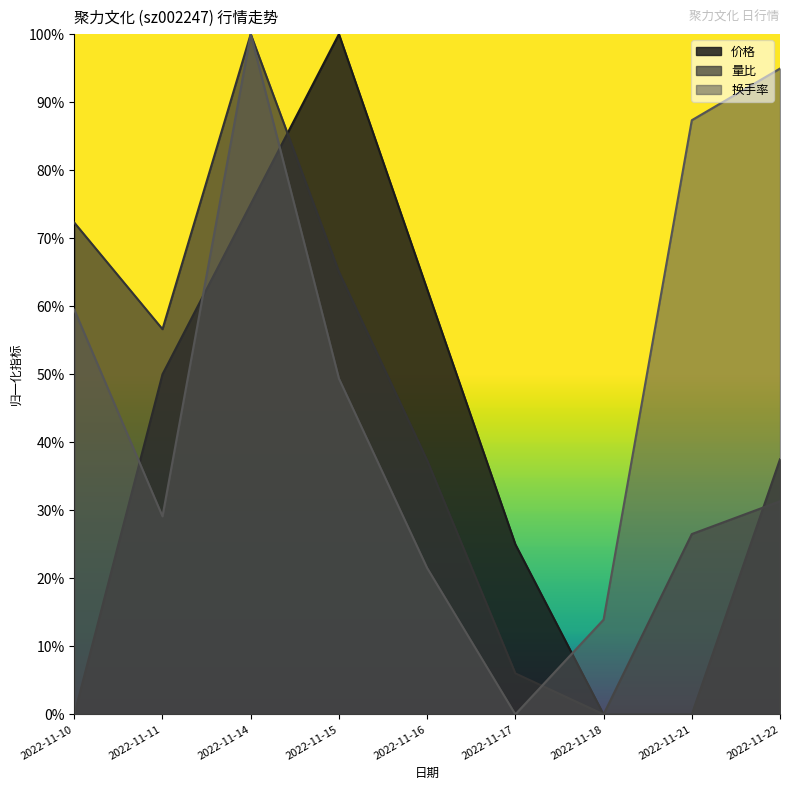

List the labels in order of 换手率 value, smallest first.

2022-11-17, 2022-11-18, 2022-11-16, 2022-11-11, 2022-11-15, 2022-11-10, 2022-11-21, 2022-11-22, 2022-11-14